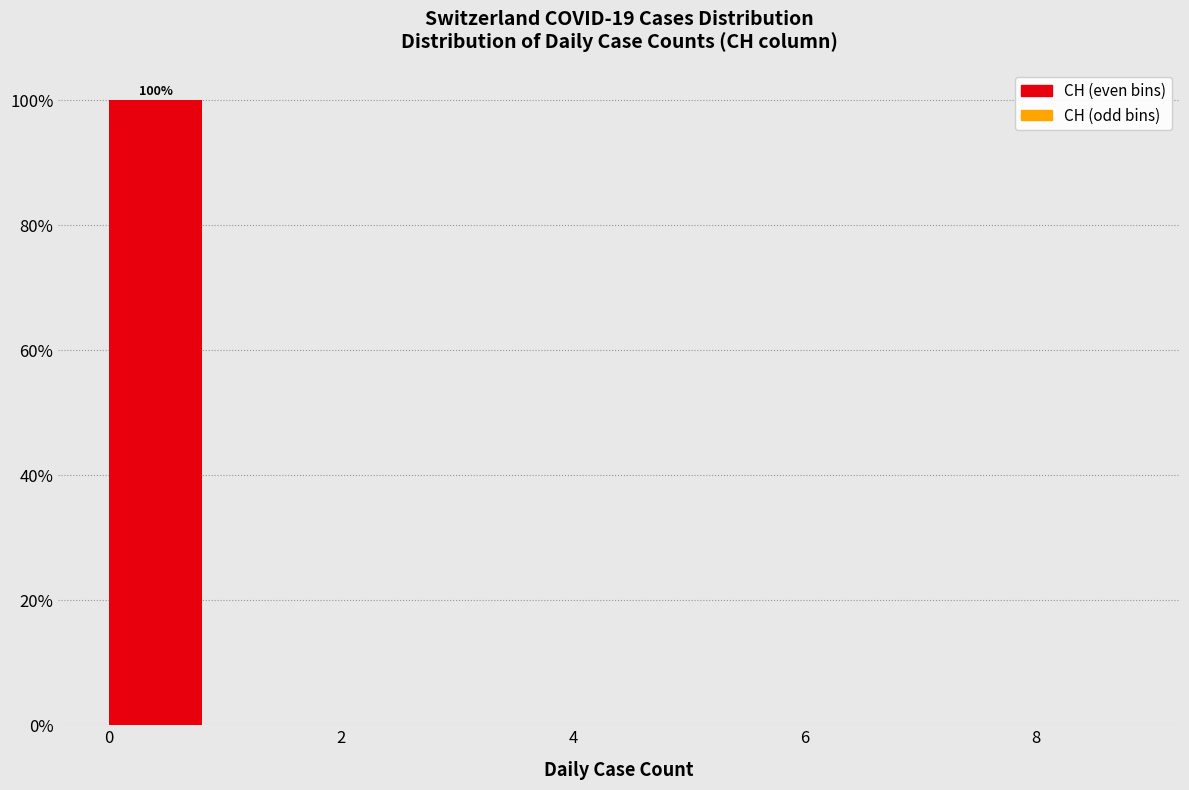

Over which range of the x-axis is the bar tallest?

0 to 1